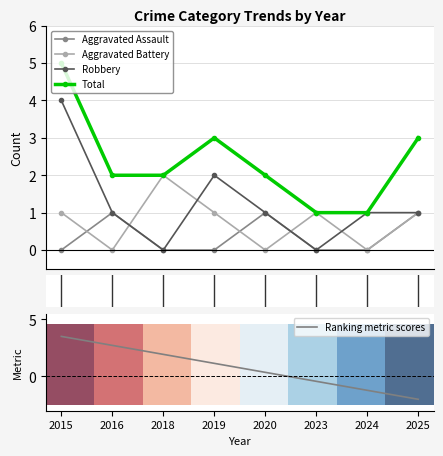

What is the difference between the second highest and second lowest values in the Aggravated Assault series?

1